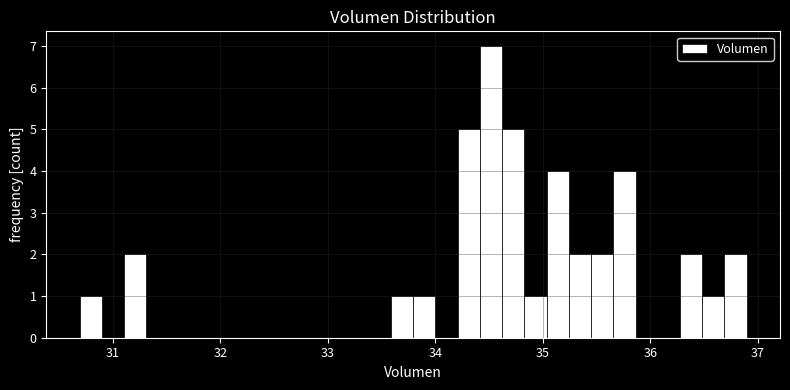

Read against the x-axis, roughly where is the centre of the tallest bar?

34.5